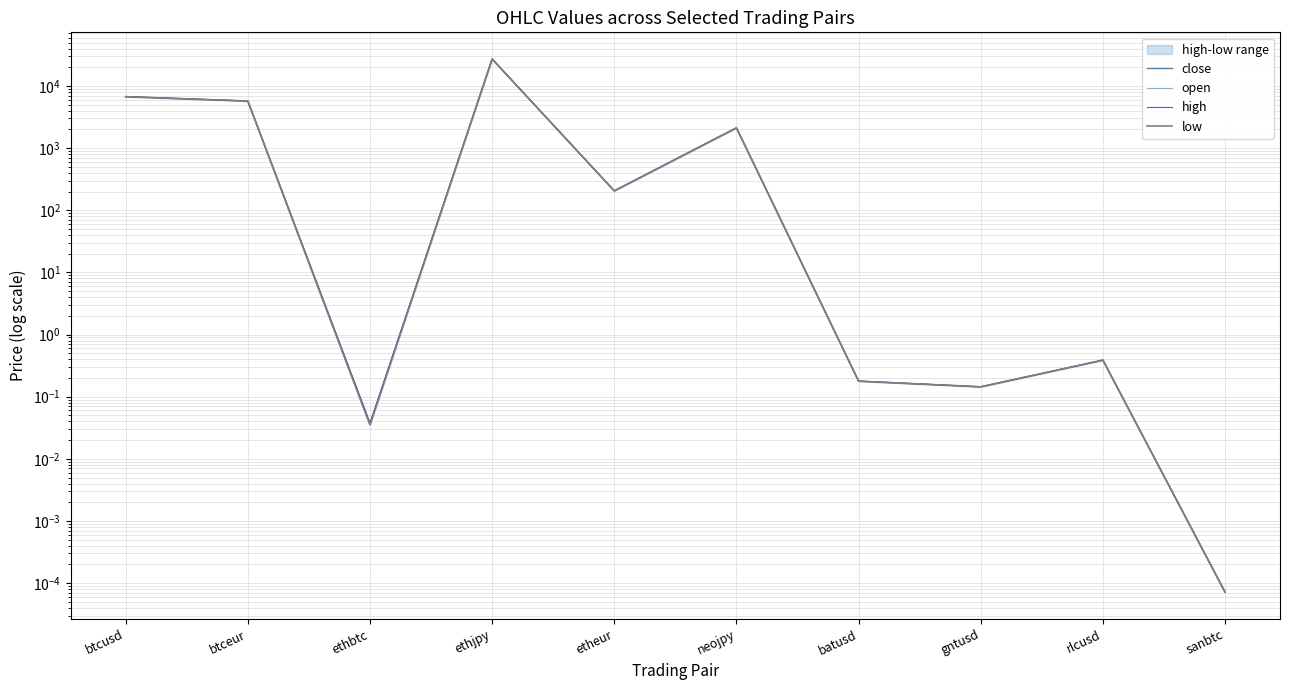

What is the total value across all series at etheur?

819.7